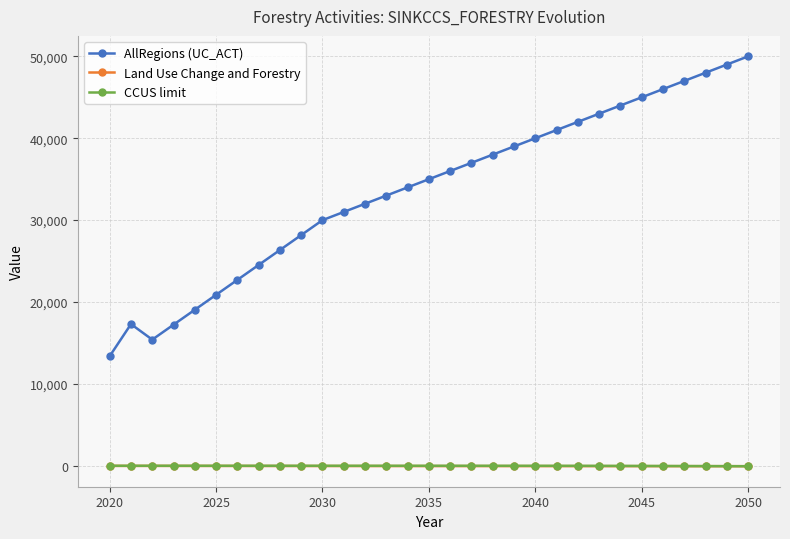

What is the maximum value for AllRegions (UC_ACT)?

50000.0